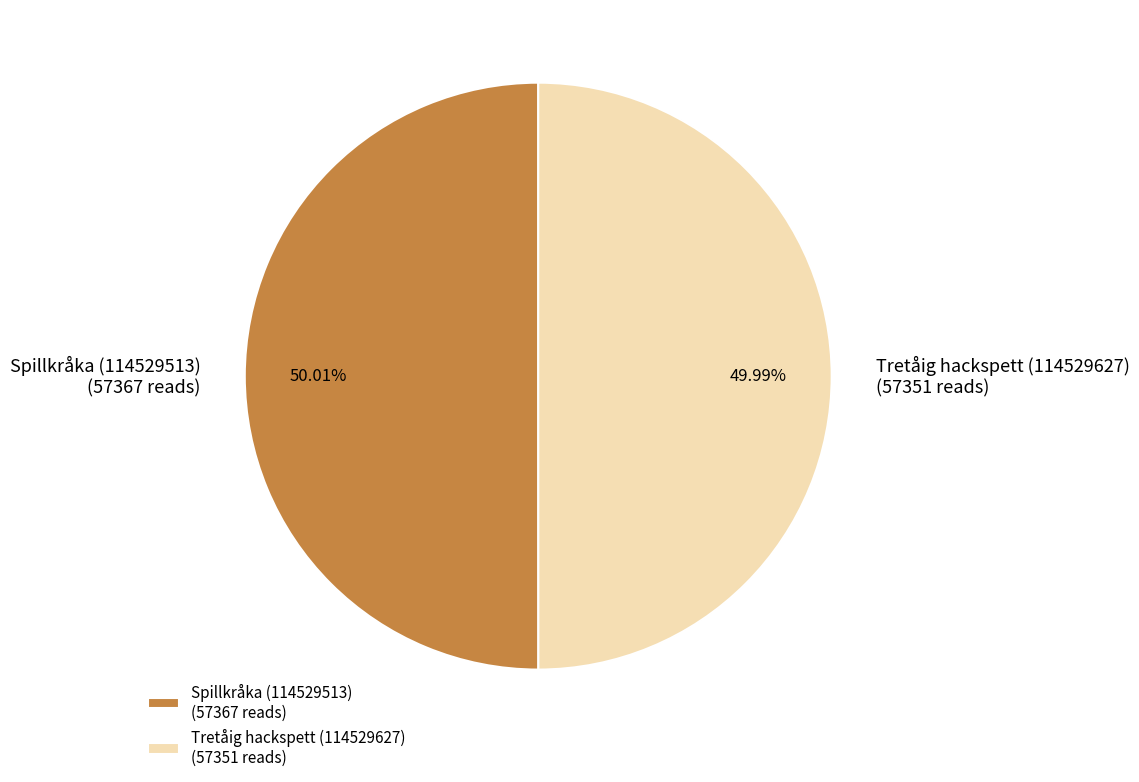

What is the ratio of the value at Tretåig hackspett (114529627) (57351 reads) to the value at Spillkråka (114529513) (57367 reads)?

1.0